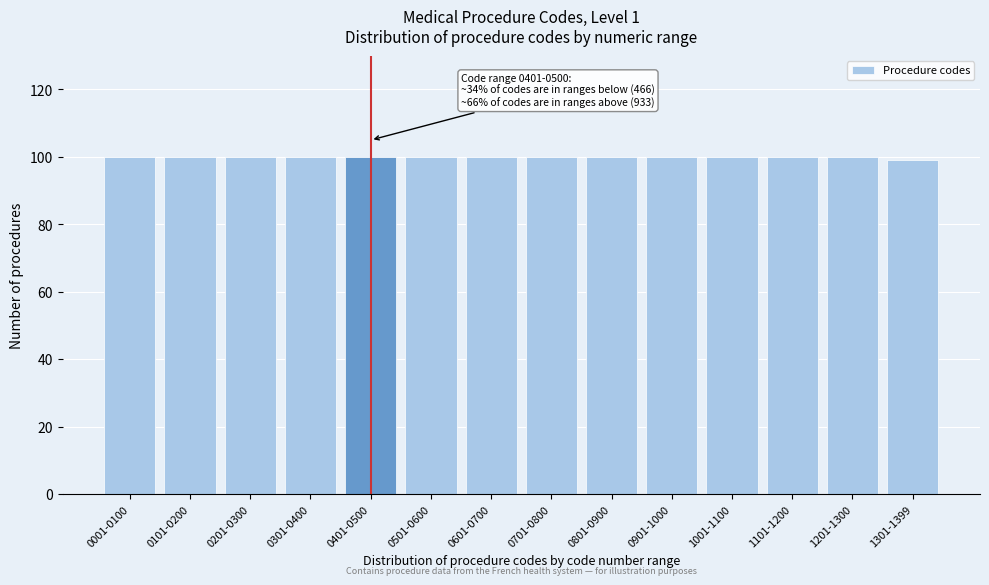

Reading right to left, what are all the values shown in this chart?

1301-1399=99	1201-1300=100	1101-1200=100	1001-1100=100	0901-1000=100	0801-0900=100	0701-0800=100	0601-0700=100	0501-0600=100	0401-0500=100	0301-0400=100	0201-0300=100	0101-0200=100	0001-0100=100